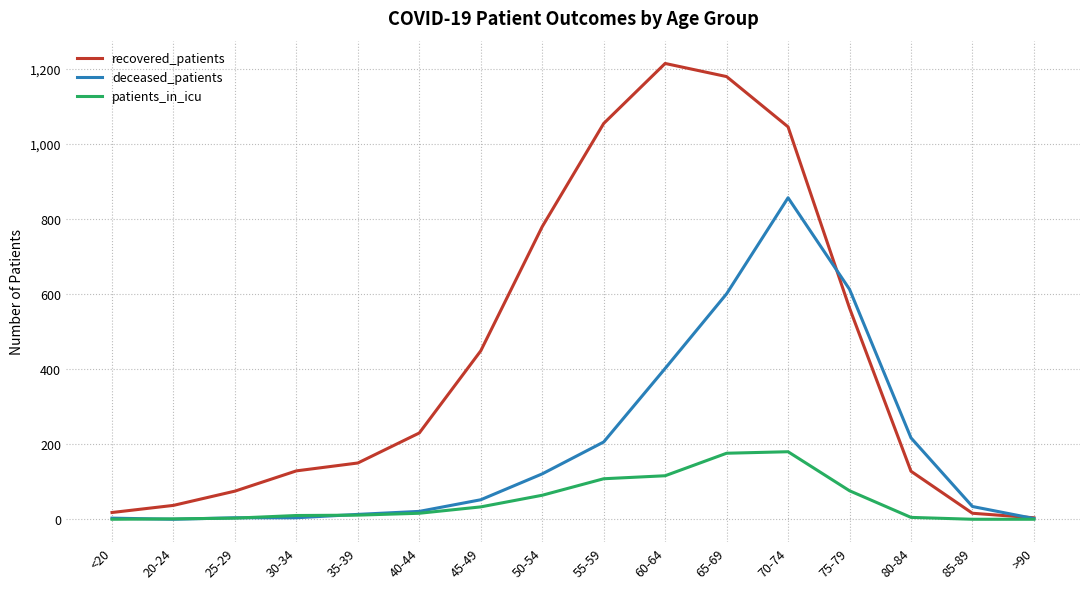

Which series has the widest spread of values?

recovered_patients